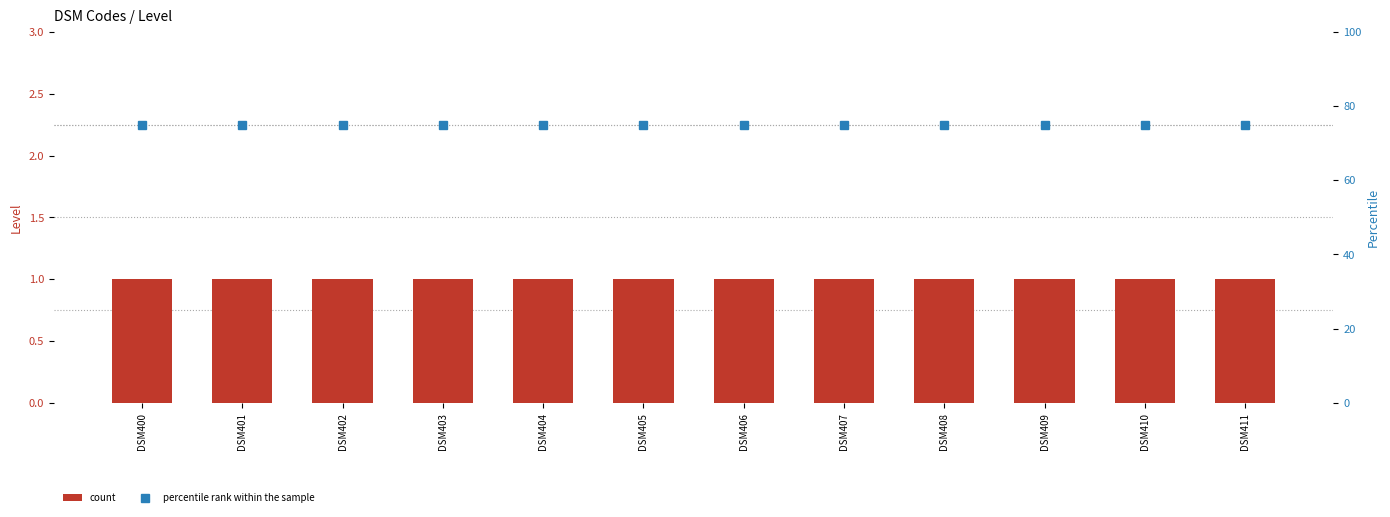

Is it true that count equals 2 at DSM411?

False